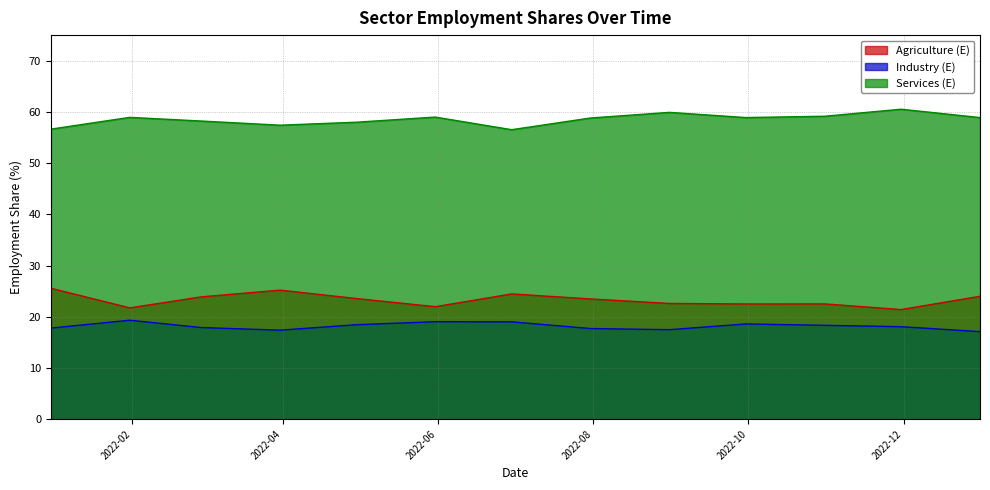

What is the sum of all Services (E) values?

761.0